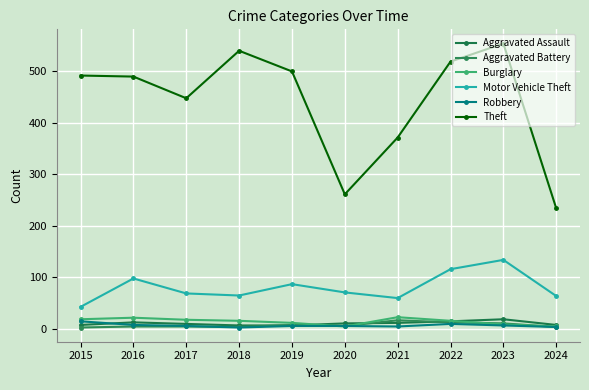

What is the highest value of the Robbery series?

15